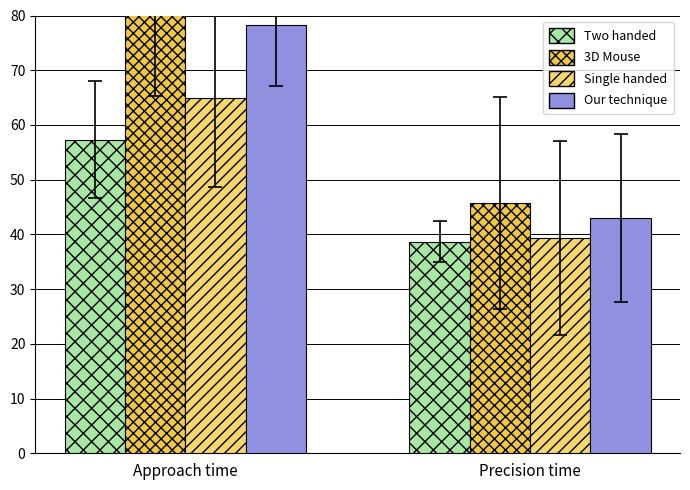

The value of Single handed at Approach time is 96.3. True or false?

False